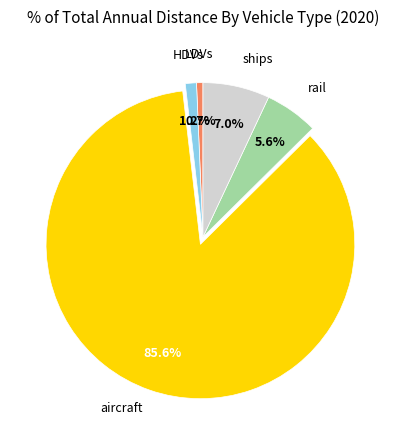

Is there any slice that represents more than half of the pie?

Yes